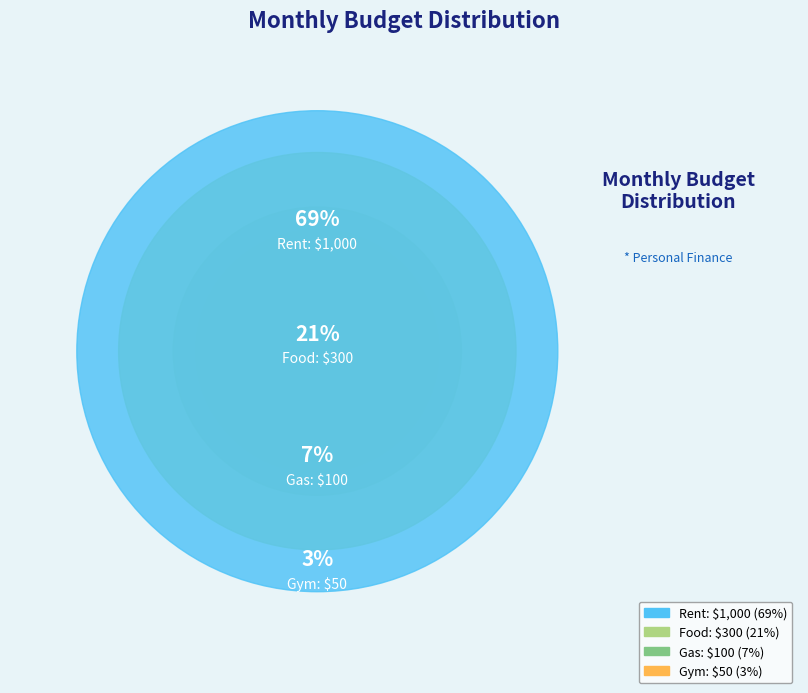

What is the change in value from Rent to Gym?

-950